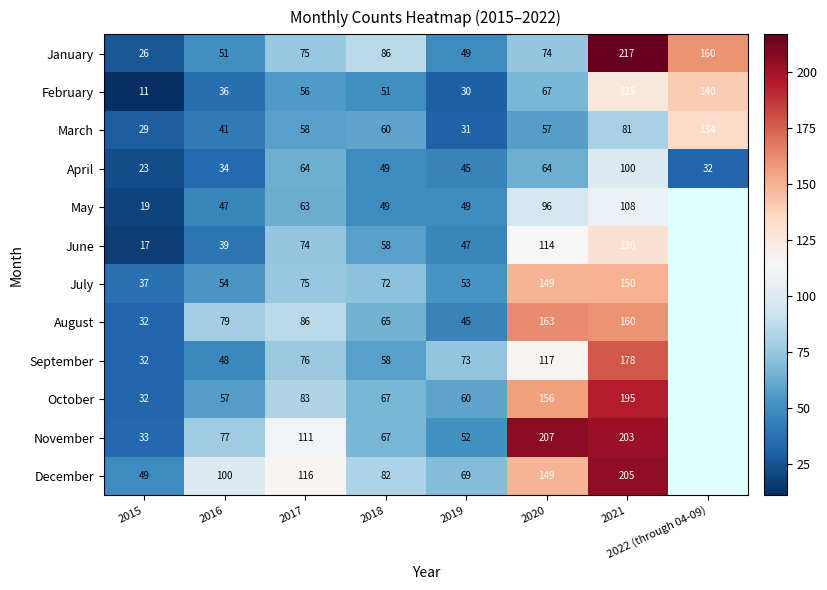

What is the total value across all series at 2018?

764